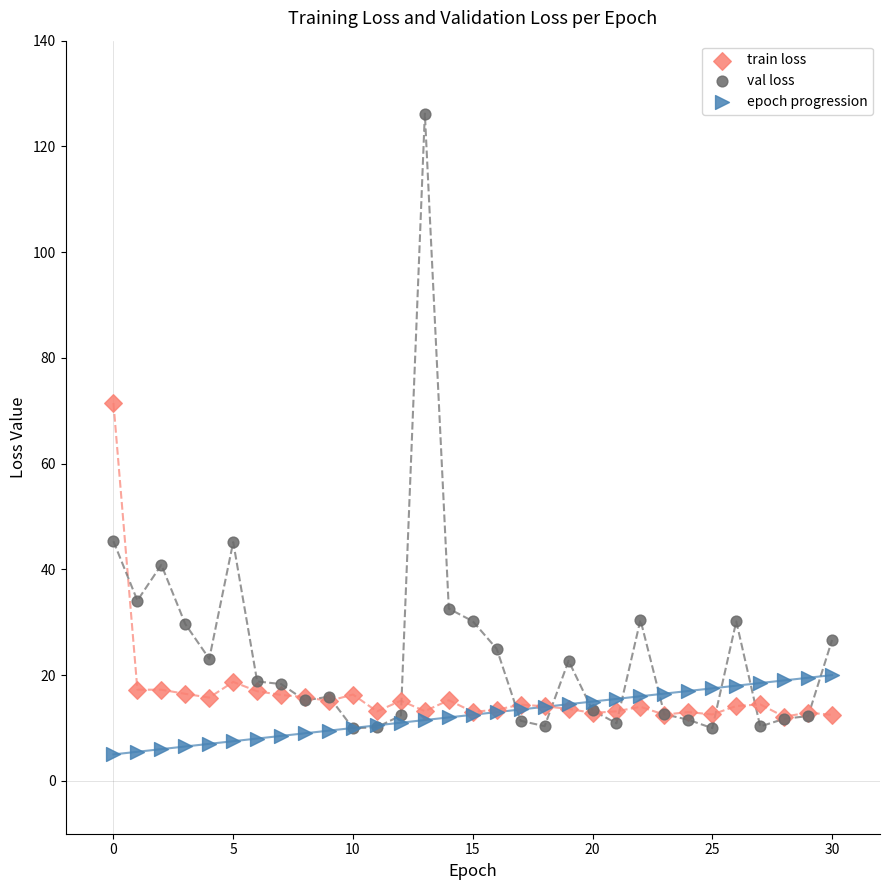

What are all the series names shown in the legend?

train loss, val loss, epoch progression